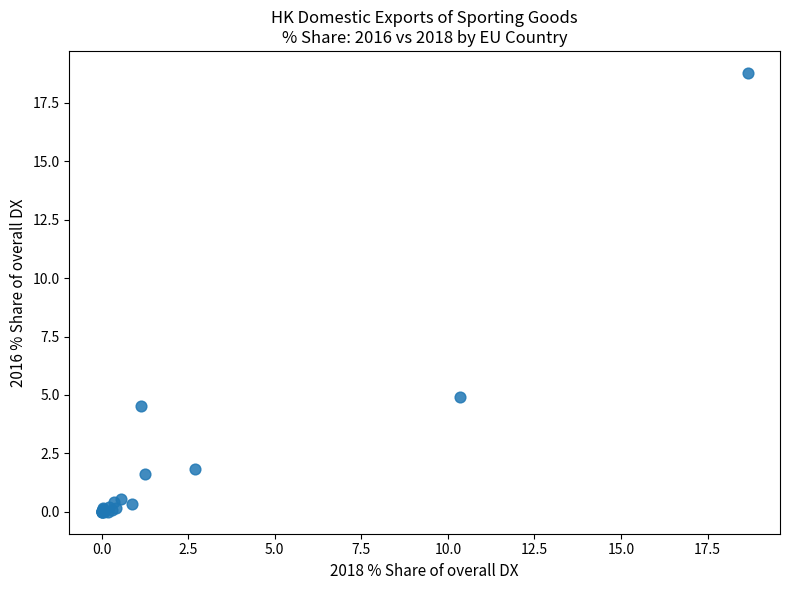

What Y value in the scatter plot is closest to 9?

4.9